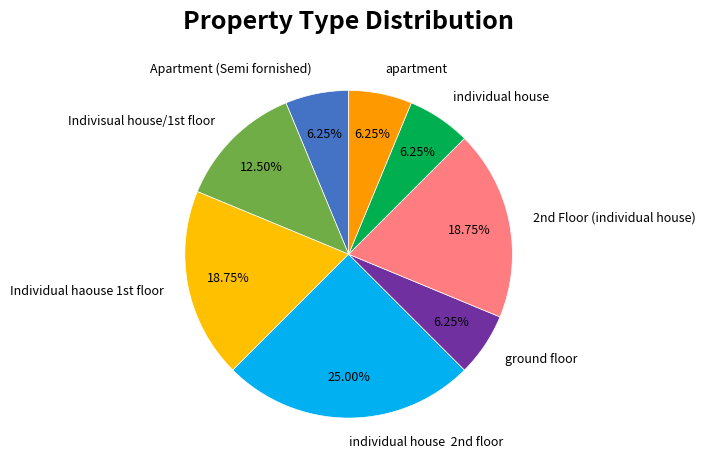

Does ground floor account for over 50% of the chart?

No